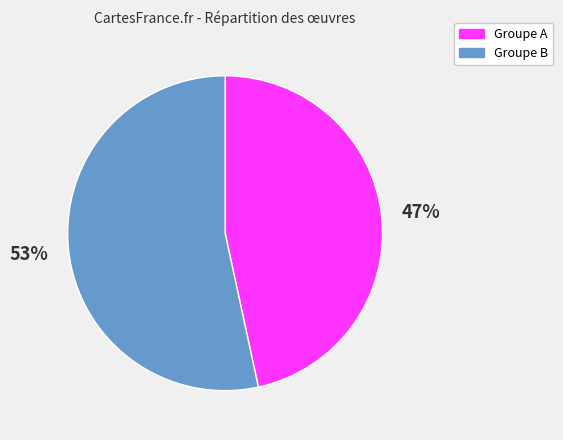

Is it true that Groupe B is 65% of the pie?

False